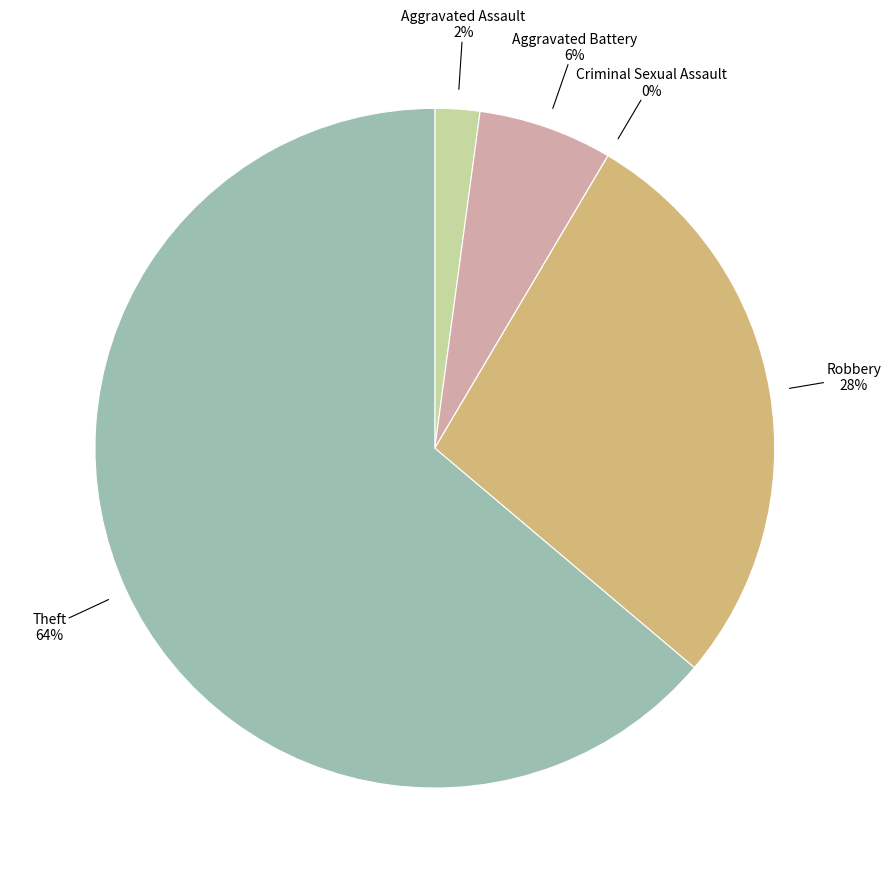

To the nearest percent, what portion does Robbery represent?

28%